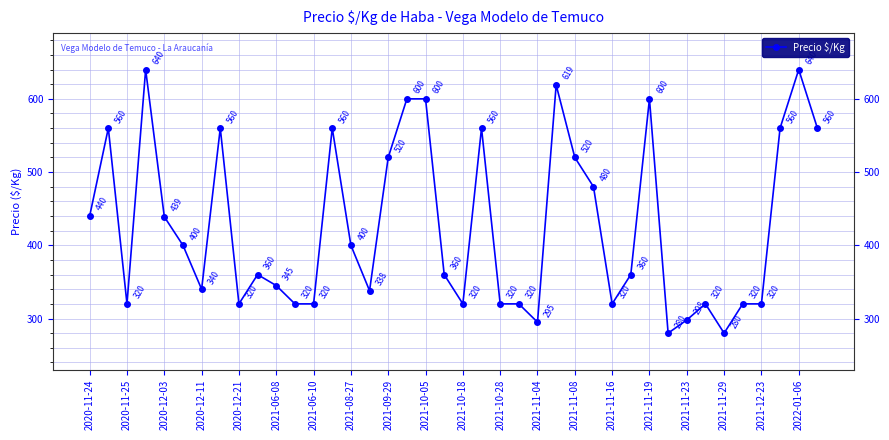

What is the difference between the maximum and minimum values?

360